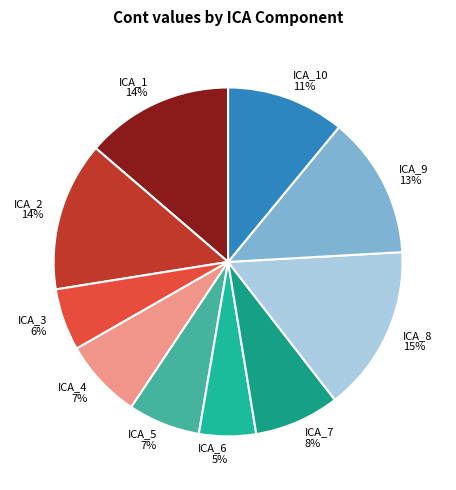

To the nearest percent, what is the average slice percentage?

10%